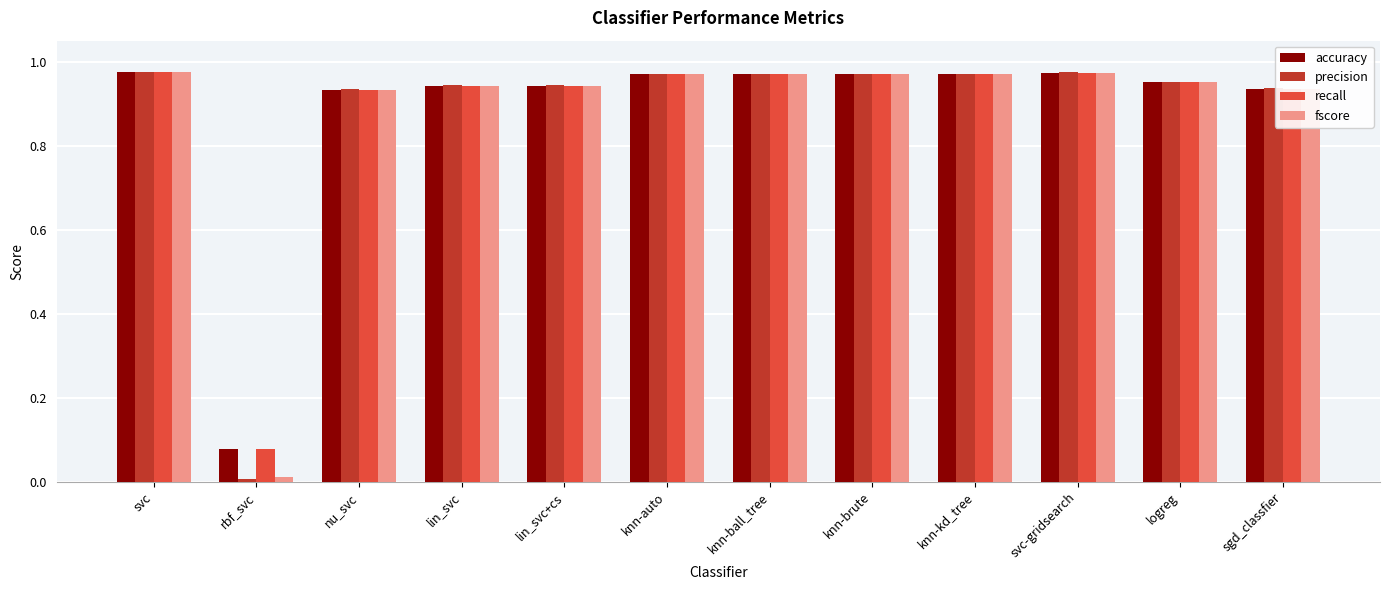

True or false: fscore has a value of 0.6 at logreg.

False